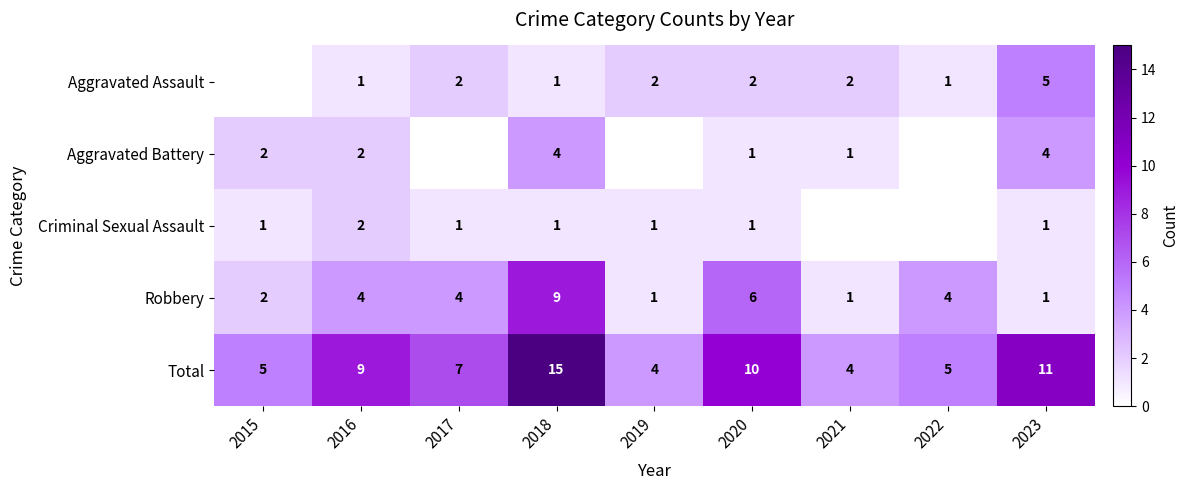

What is the spread (max minus min) of values at 2015?

5